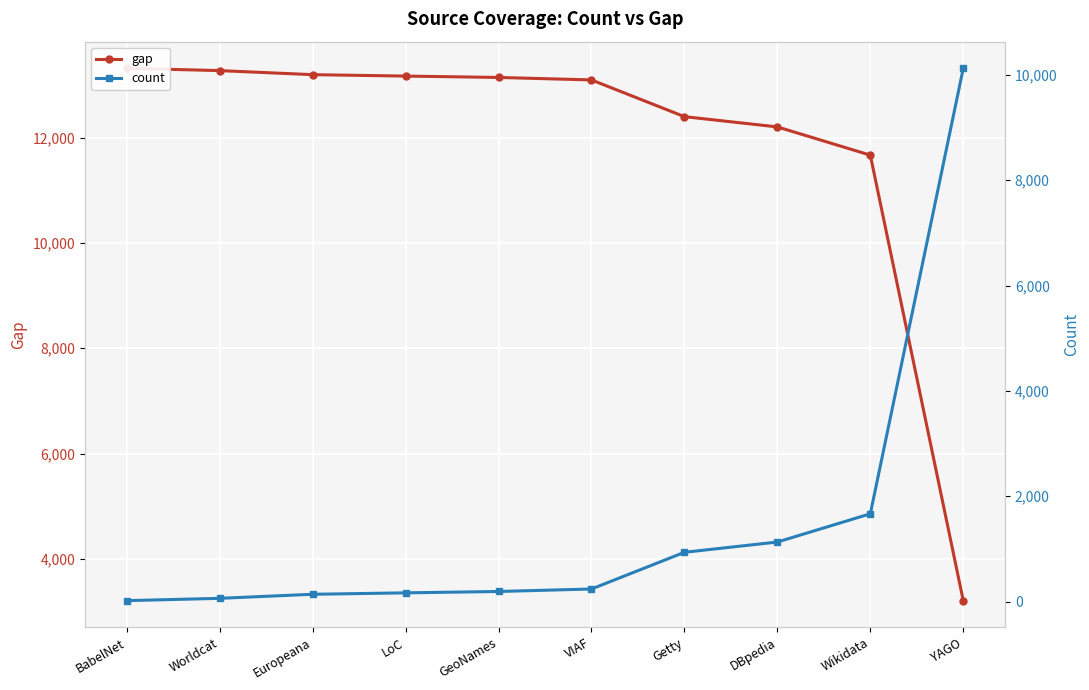

At which label is count closest to 5072?

Wikidata